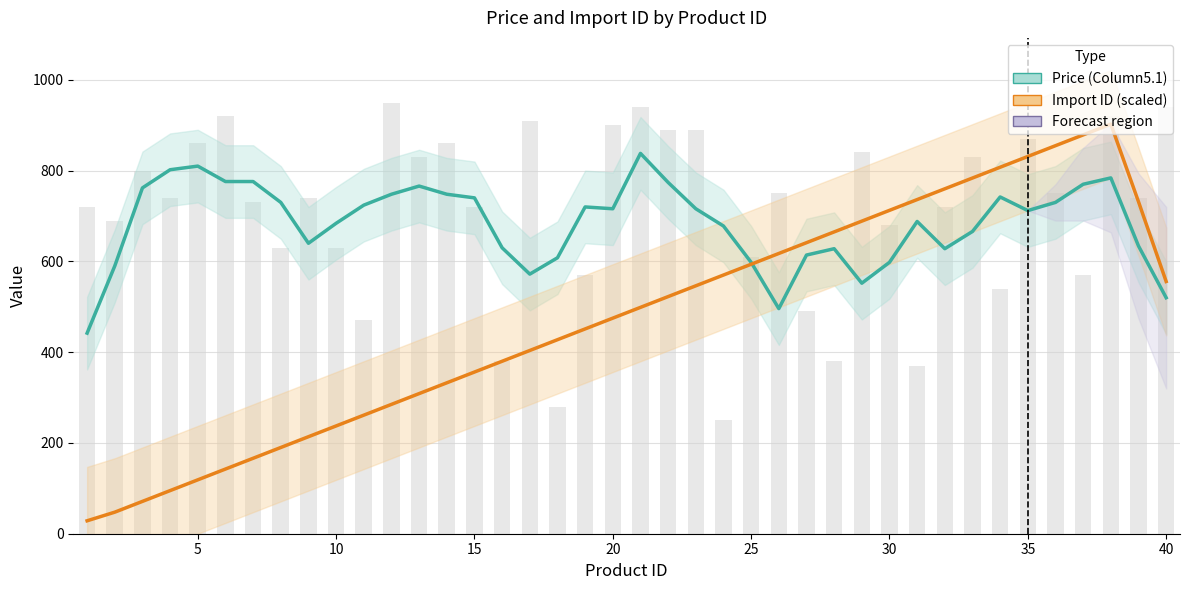

How many data points in Import ID (scaled) are less than 498?

20